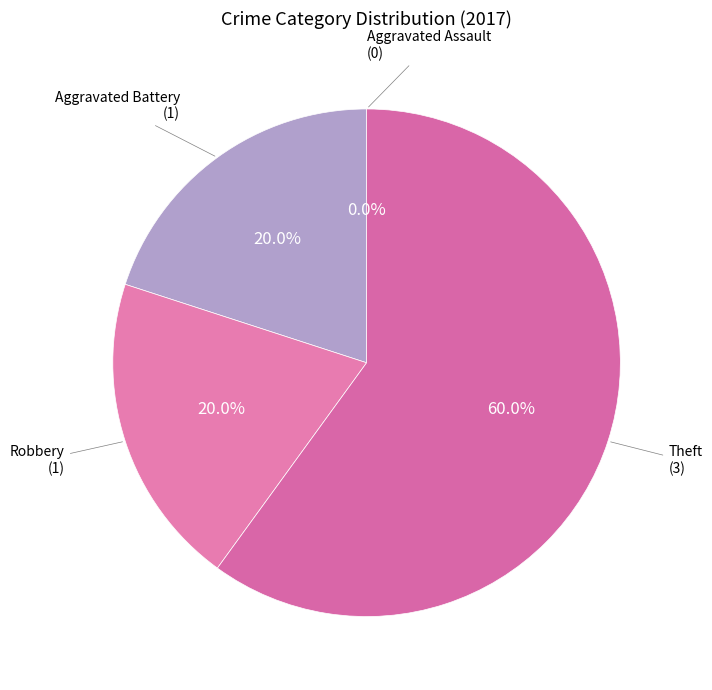

Rank the categories by value from lowest to highest.

Aggravated Assault, Aggravated Battery, Robbery, Theft